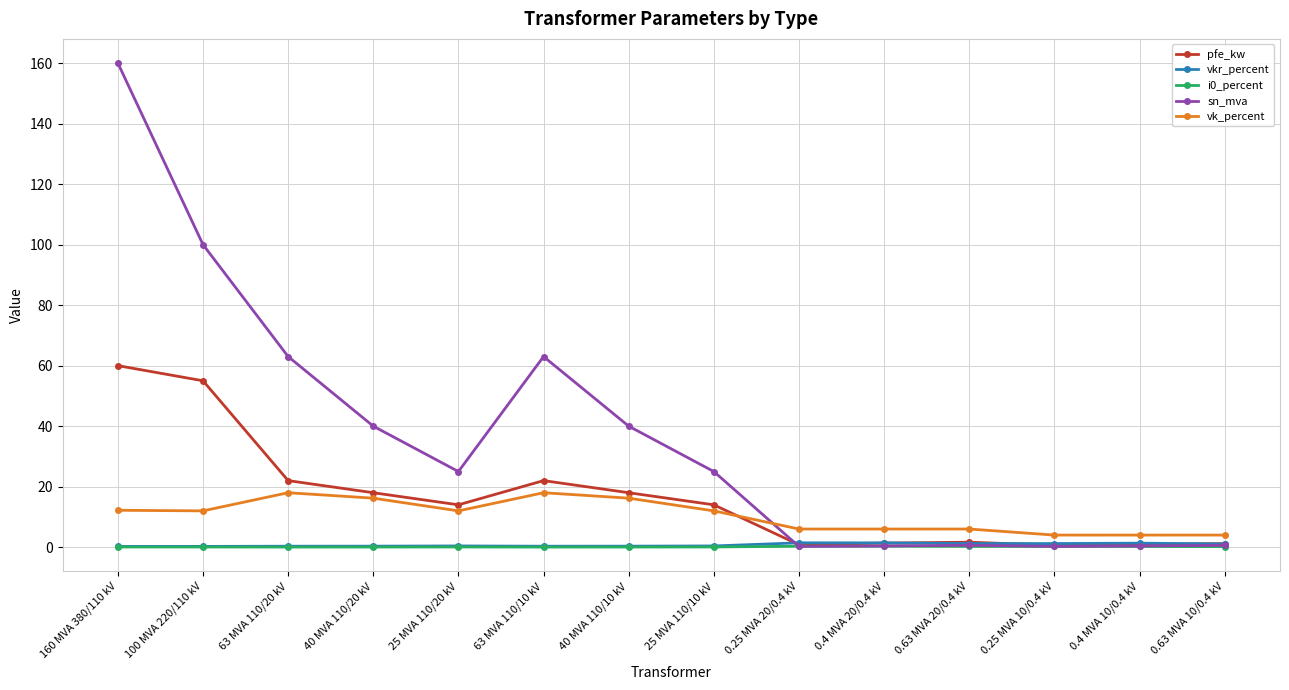

What value does the i0_percent series have at 0.4 MVA 10/0.4 kV?

0.2